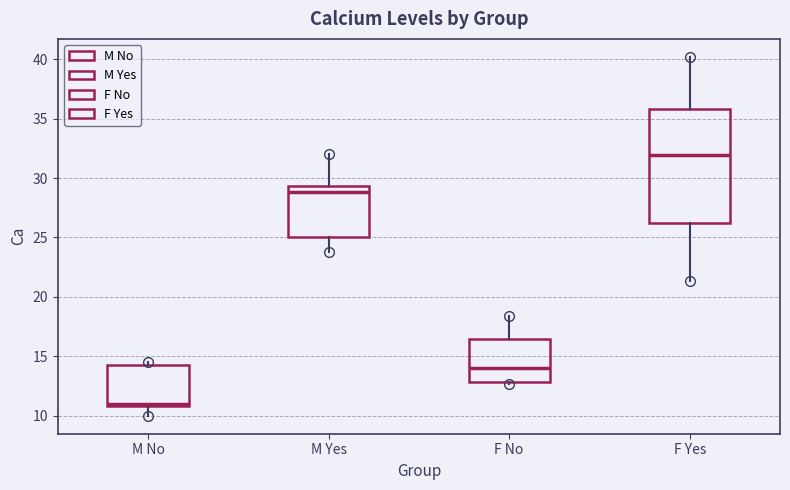

Where does the upper whisker of the box for F Yes end on the y-axis? The values are not printed on the chart, so give them approximately, as read against the axis.

40.0